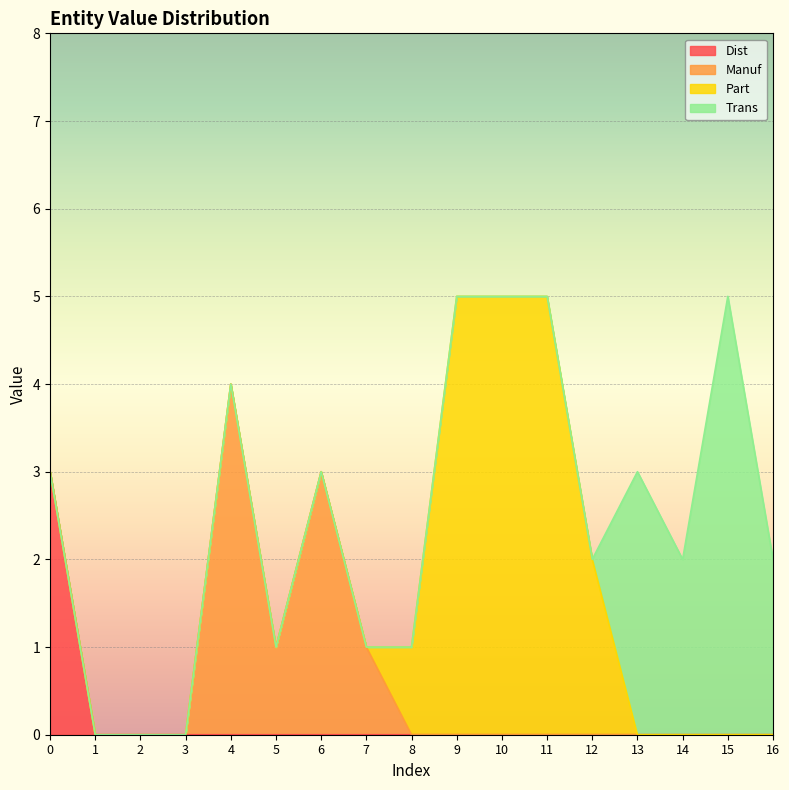

The value of Trans at 9 is 3. True or false?

False